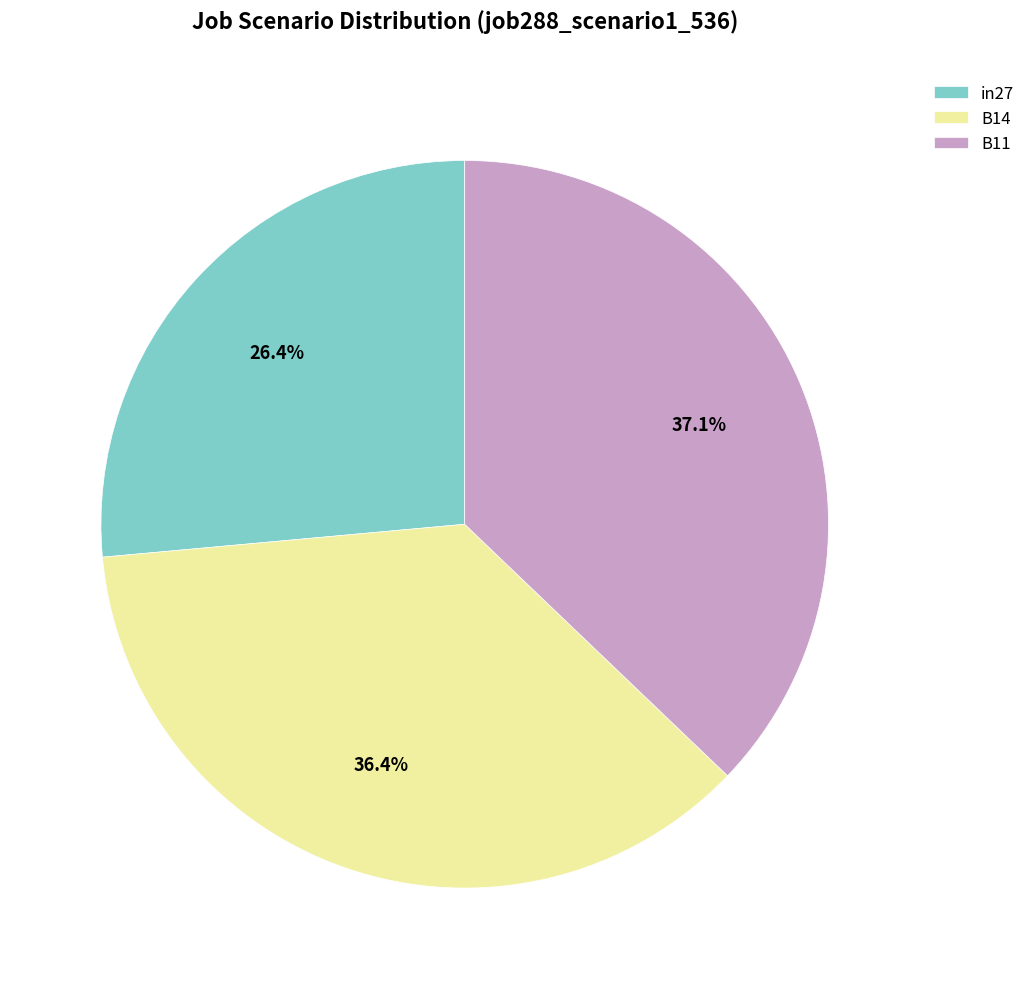

Which slice is the largest?

B11